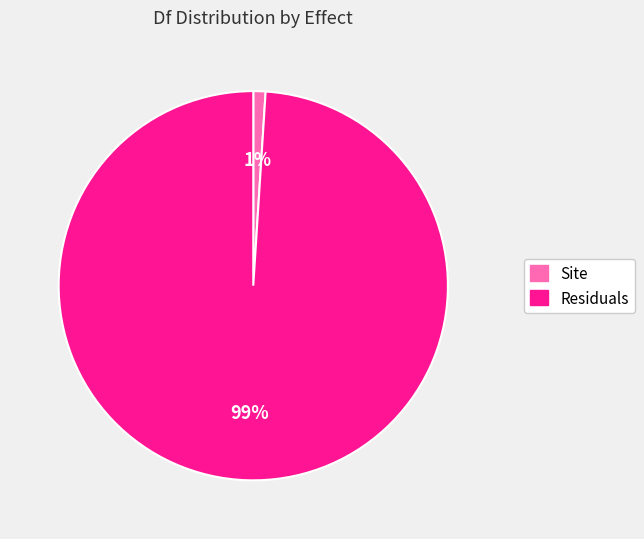

Between Site and Residuals, which is larger?

Residuals